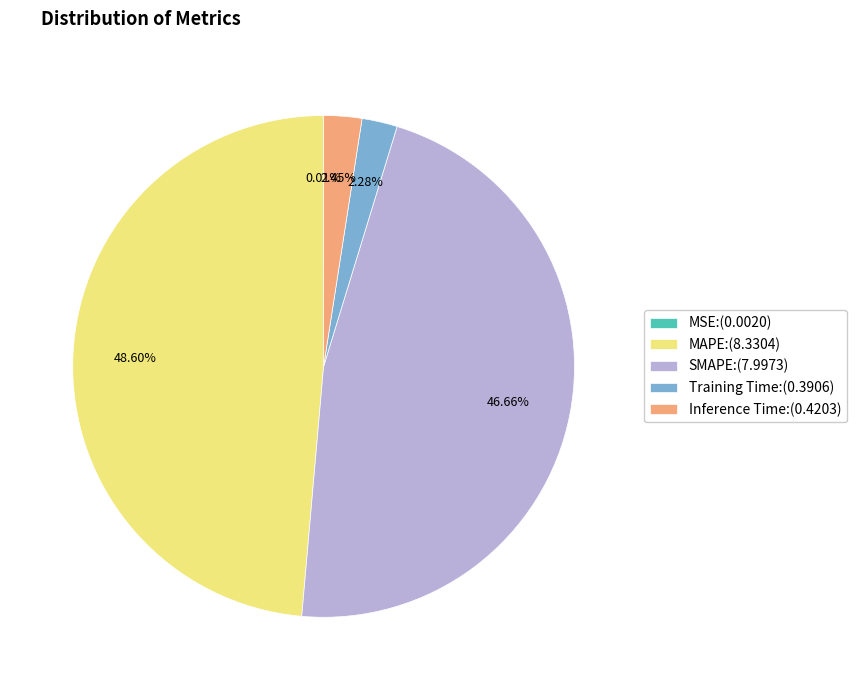

Does any single category account for the majority?

No